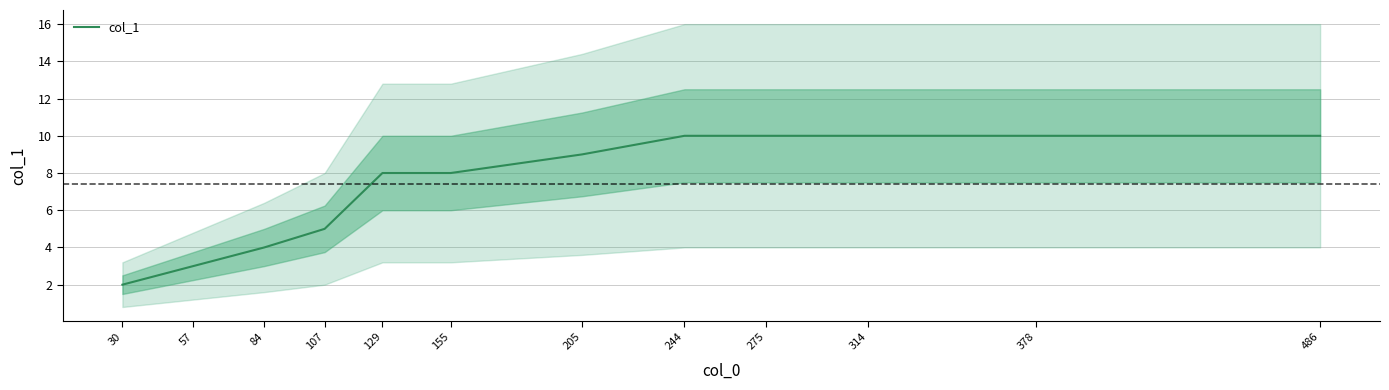

At which label does the data first exceed 9?

244